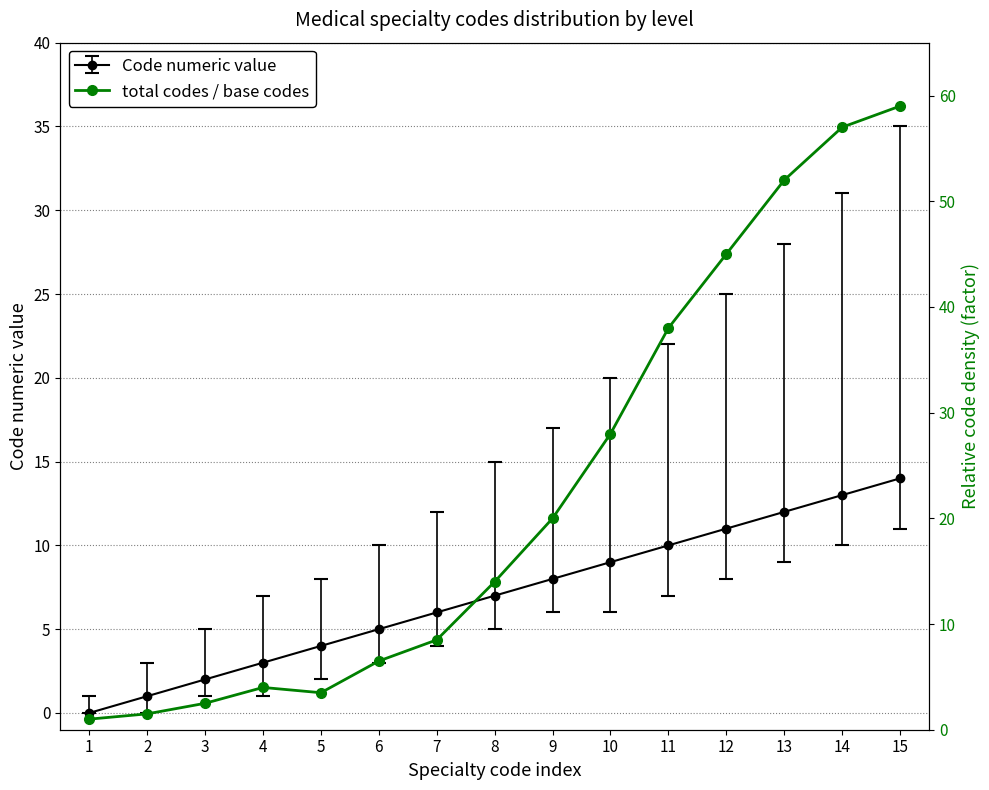

Read the value at 5.

3.5